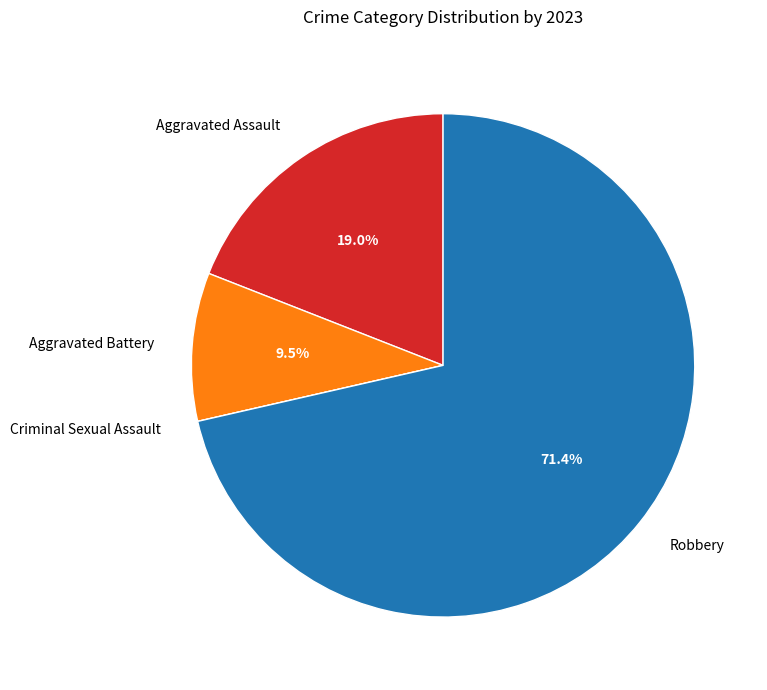

Which has a higher value, Robbery or Aggravated Assault?

Robbery